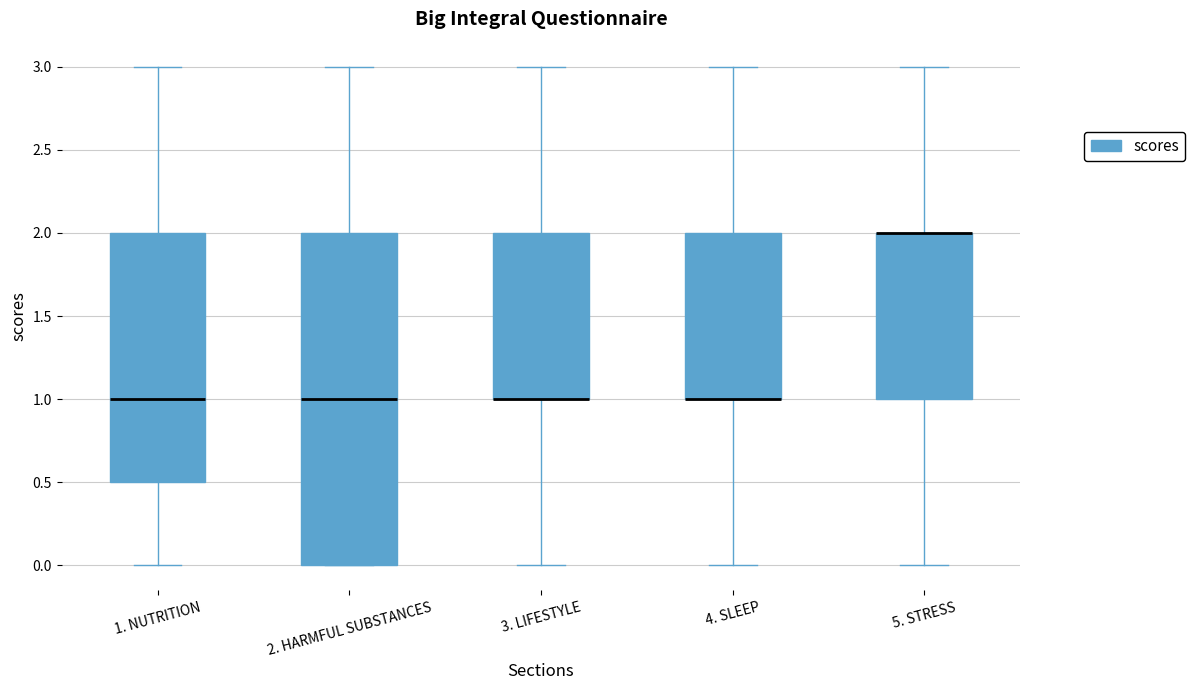

Which box is the tallest, from its lower edge to its upper edge?

2. HARMFUL SUBSTANCES